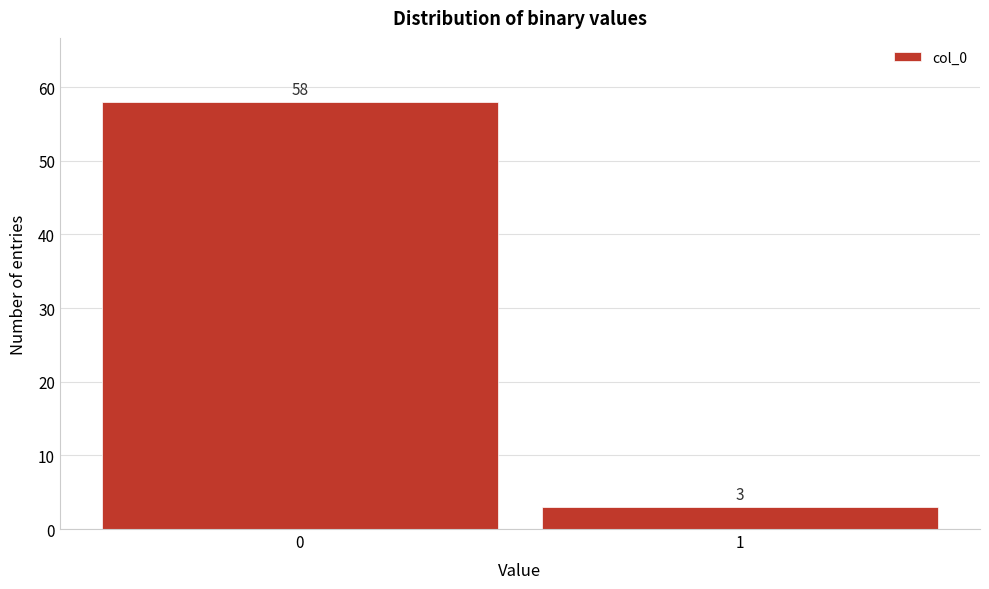

Reading right to left, transcribe all the data shown in this chart.

3	58